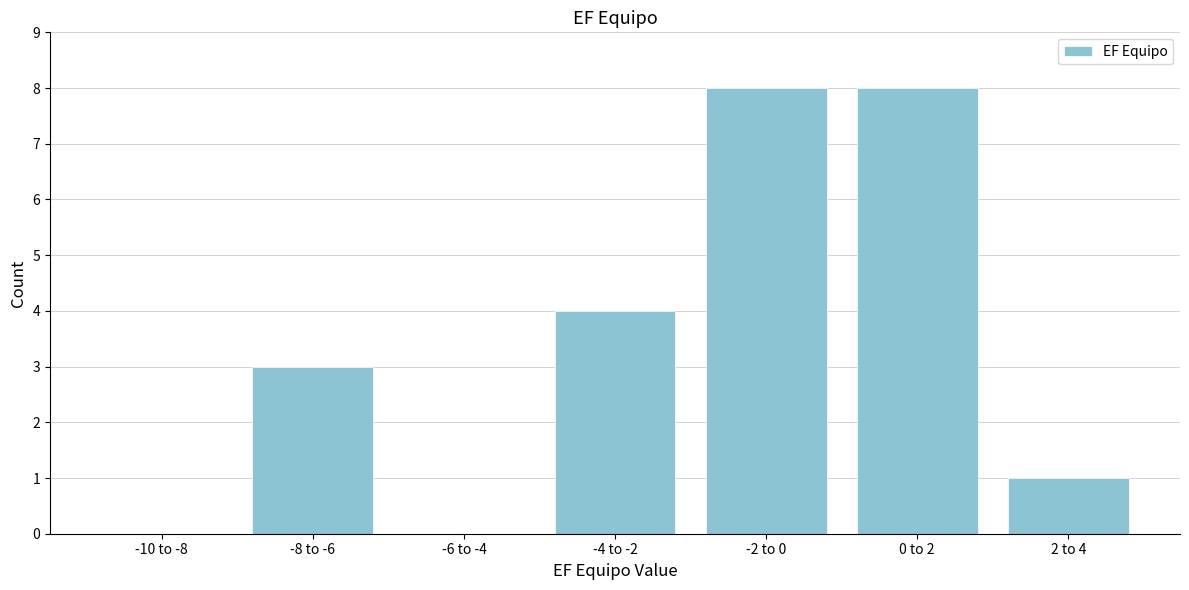

What is the sum of all values?

24